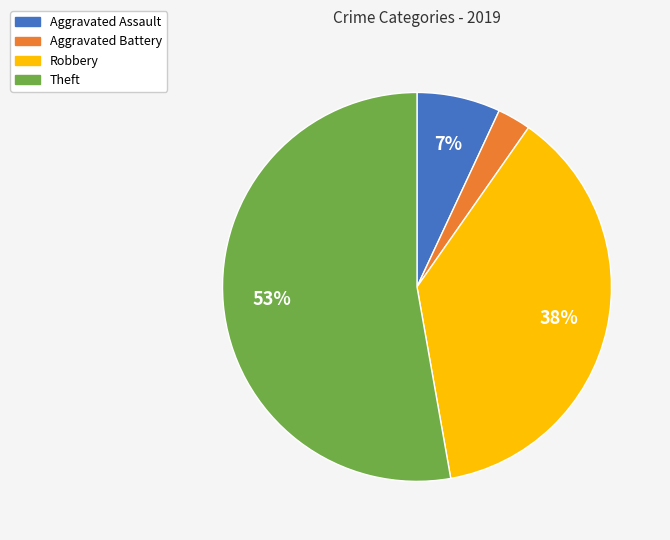

To the nearest percent, what is the difference between the Aggravated Assault and Robbery slice percentages?

31%